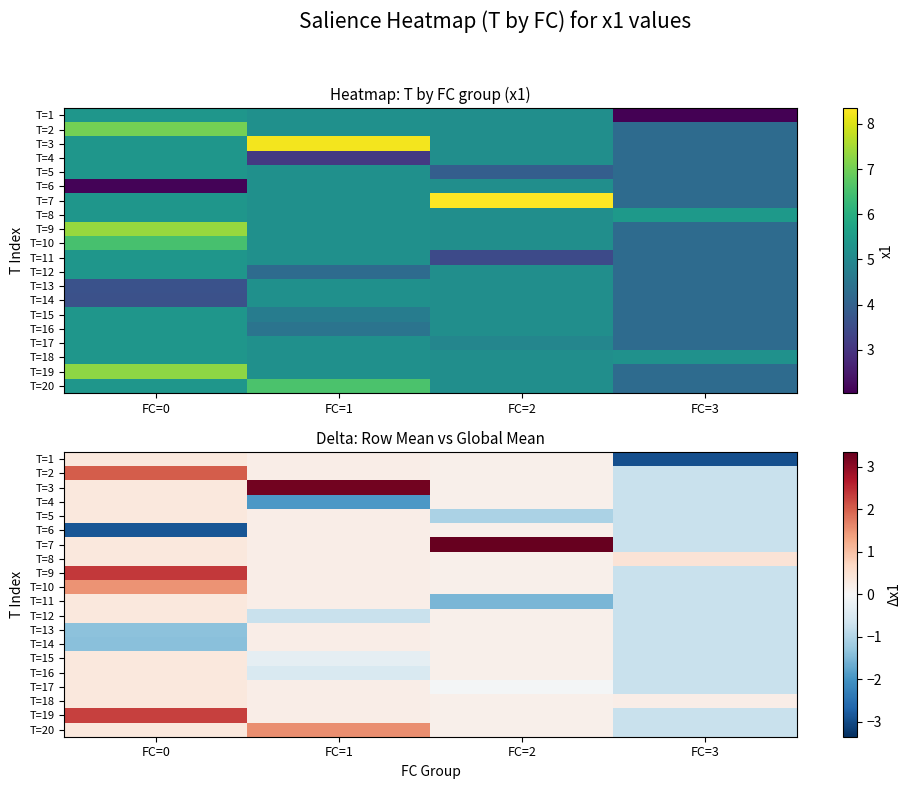

Rank the categories by T=9 value from highest to lowest.

FC=0, FC=1, FC=2, FC=3